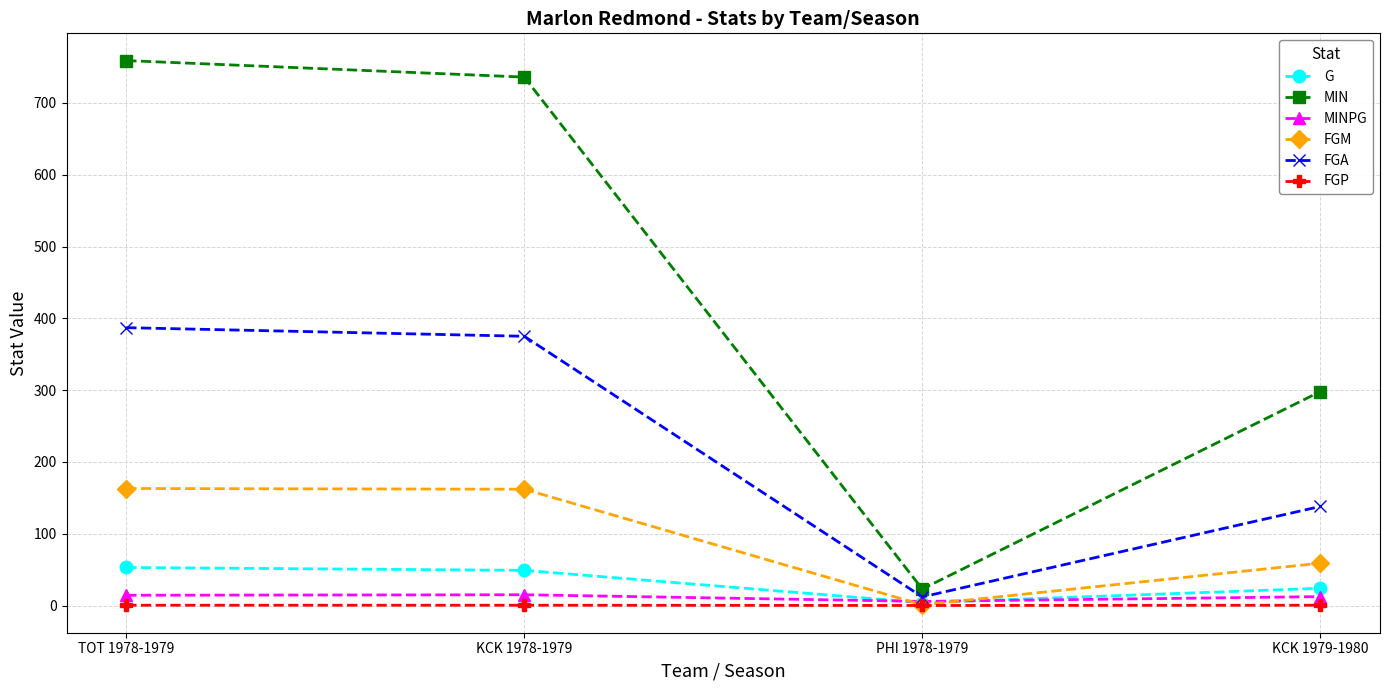

The MIN series shows 71.9 at KCK 1979-1980. True or false?

False